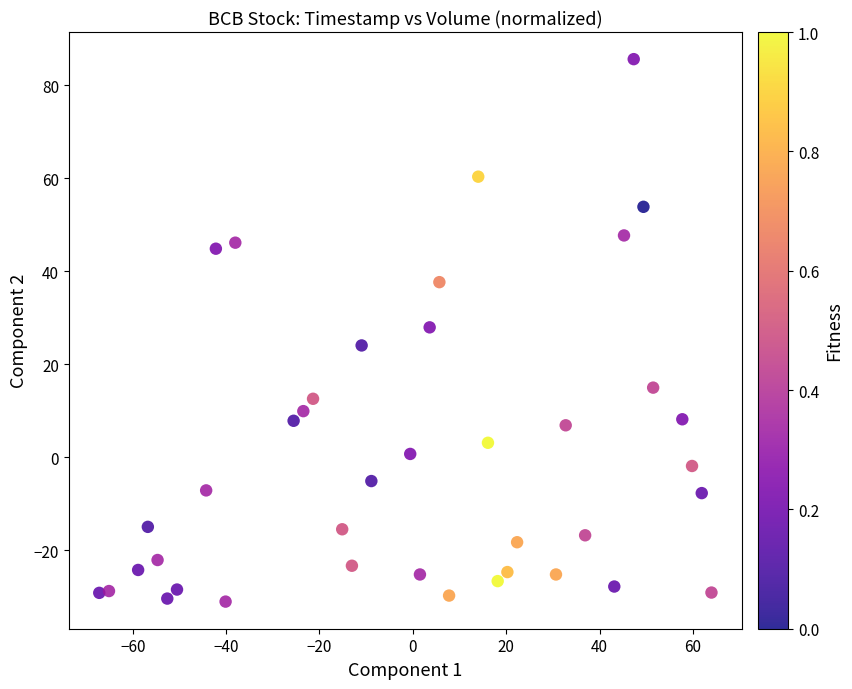

What is the range of X values (max minus min)?

131.1